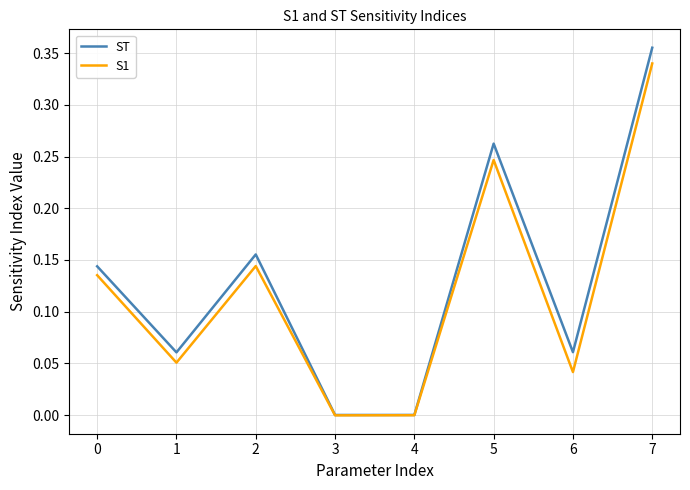

Is the value of ST at 0 greater than the value of S1 at 4?

Yes